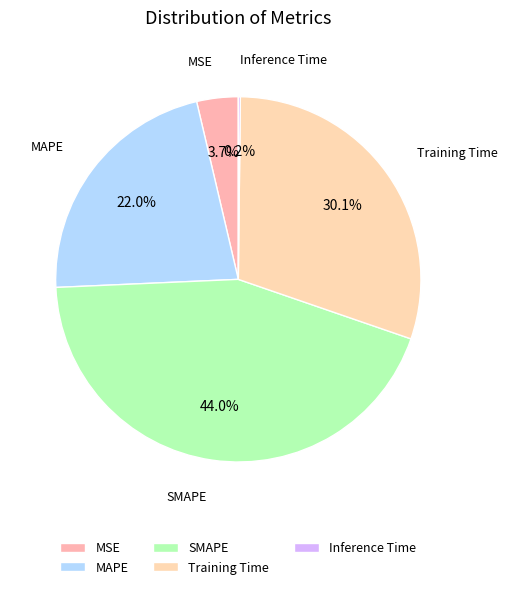

To the nearest percent, what percentage of the pie is SMAPE?

44%